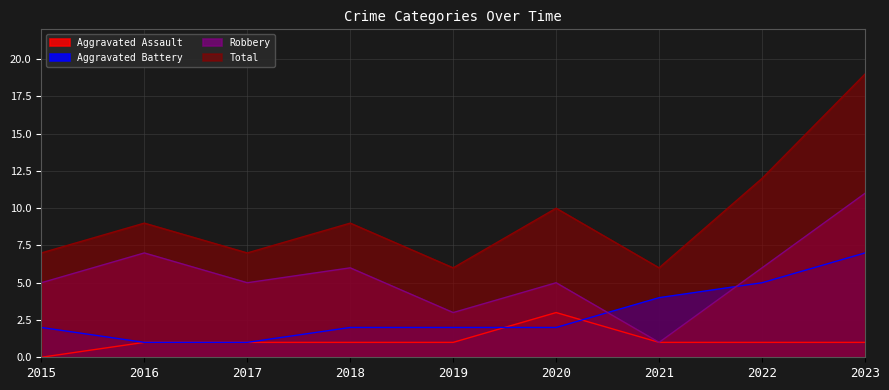

Between 2018 and 2023, which is larger?

2018